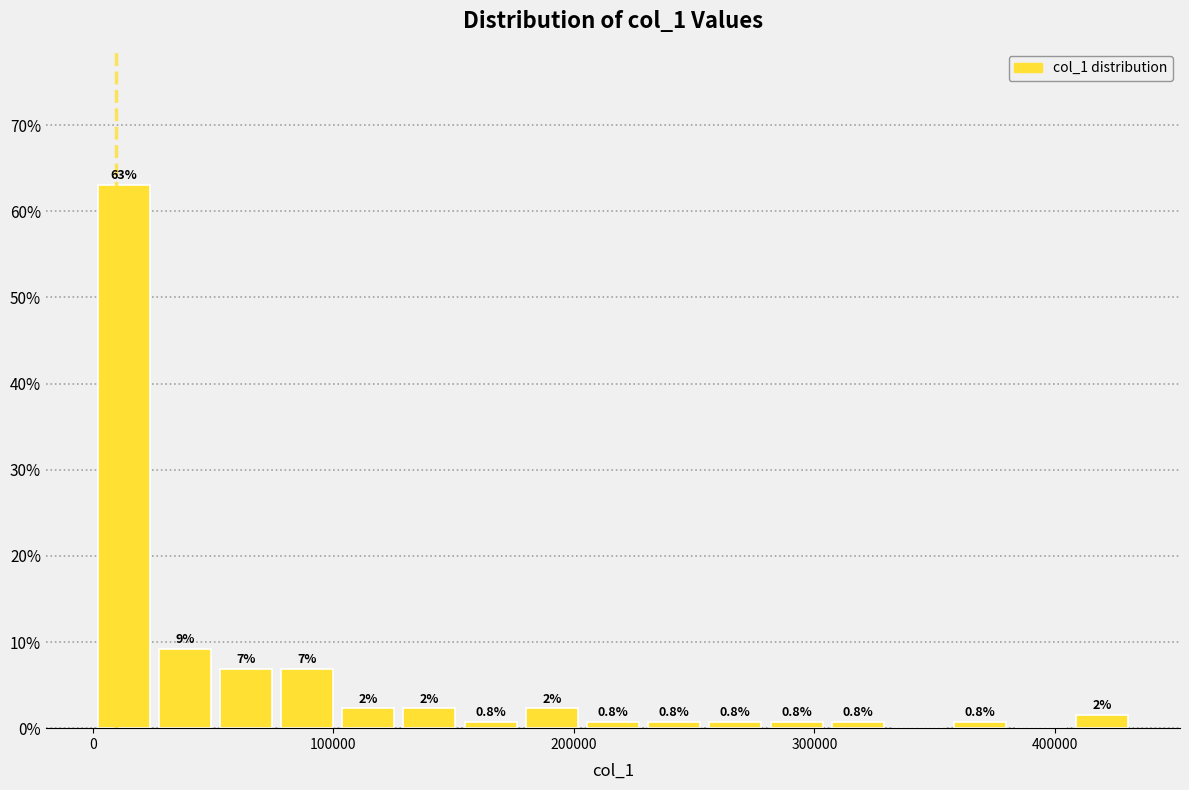

Read against the x-axis, roughly where is the centre of the tallest bar?

10000